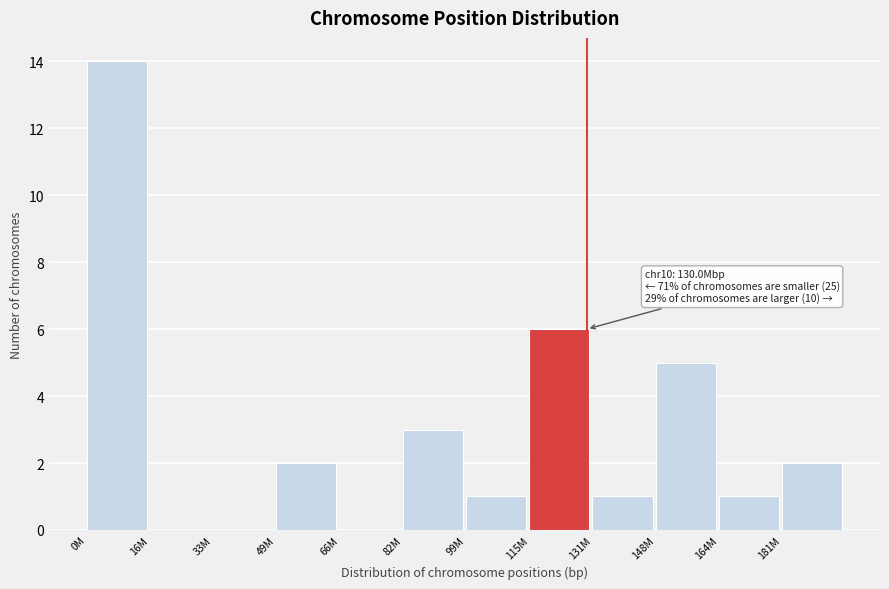

Reading left to right, list all the values displayed in this chart.

0M=14	16M=0	33M=0	49M=2	66M=0	82M=3	99M=1	115M=6	131M=1	148M=5	164M=1	181M=2